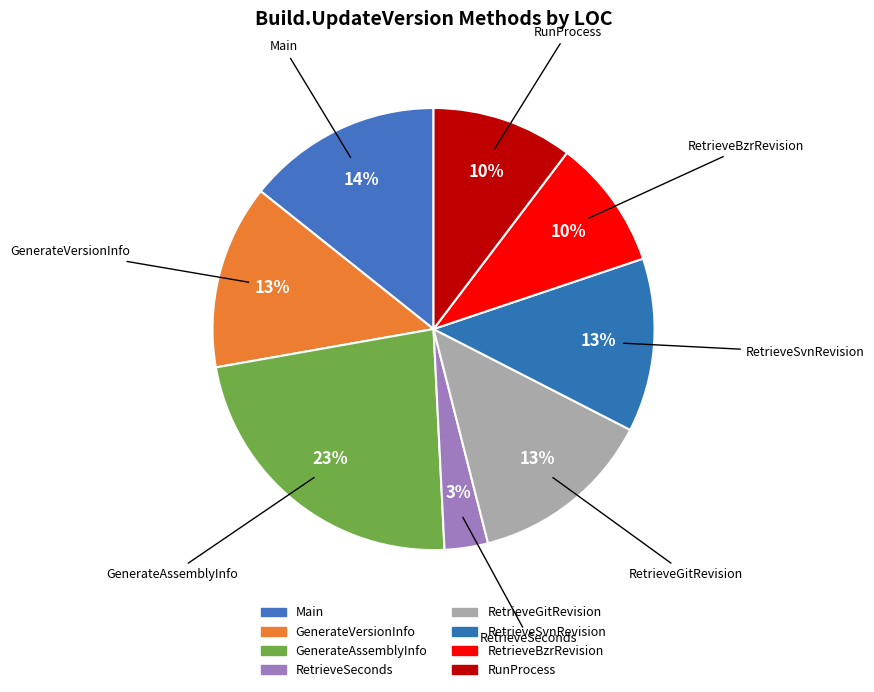

Is there any slice that represents more than half of the pie?

No